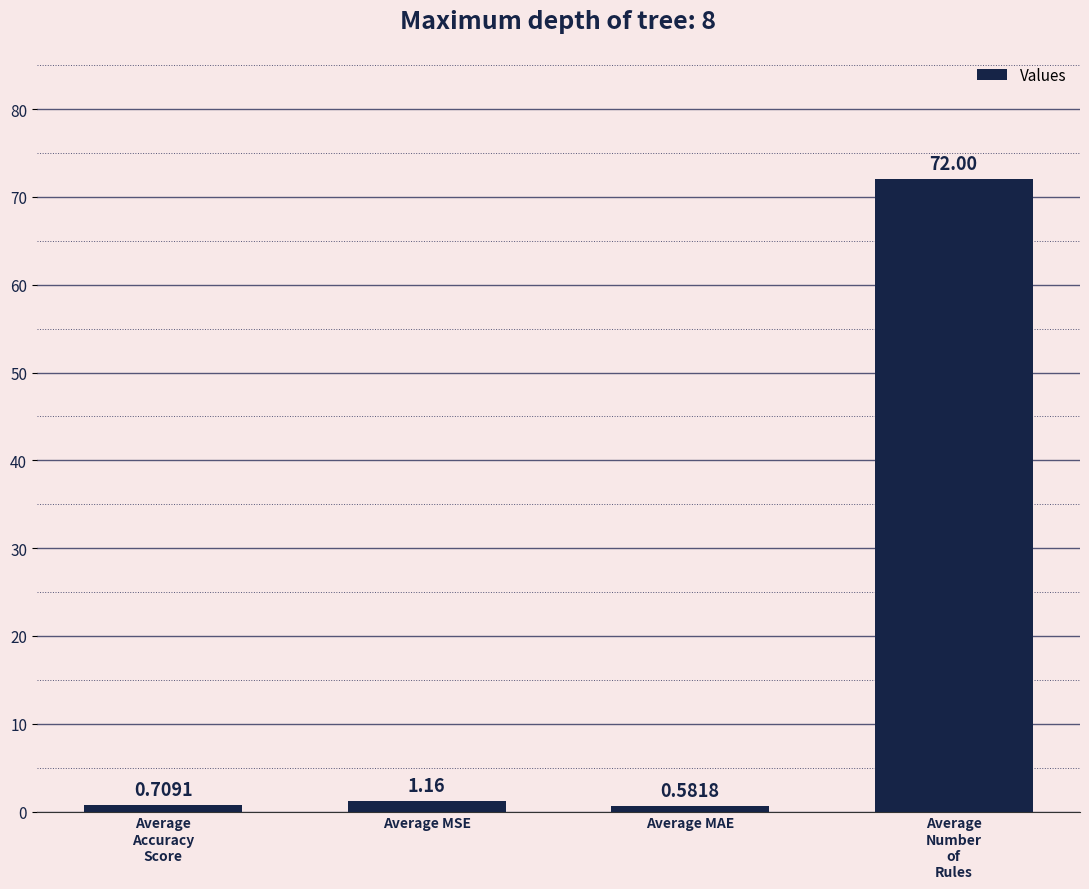

At which label does the data first exceed 1?

Average MSE